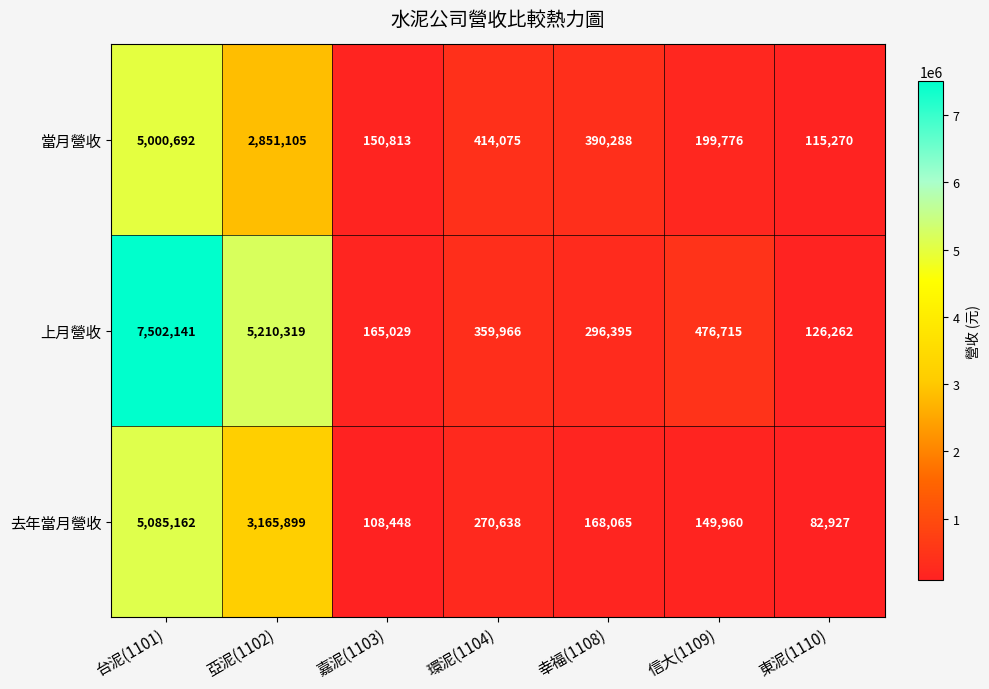

What is the difference between the second highest and second lowest values in the 去年當月營收 series?

3057451